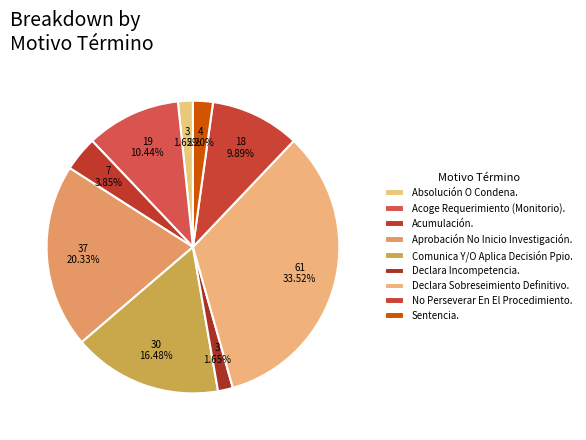

Which slice is the smallest?

Absolución O Condena.